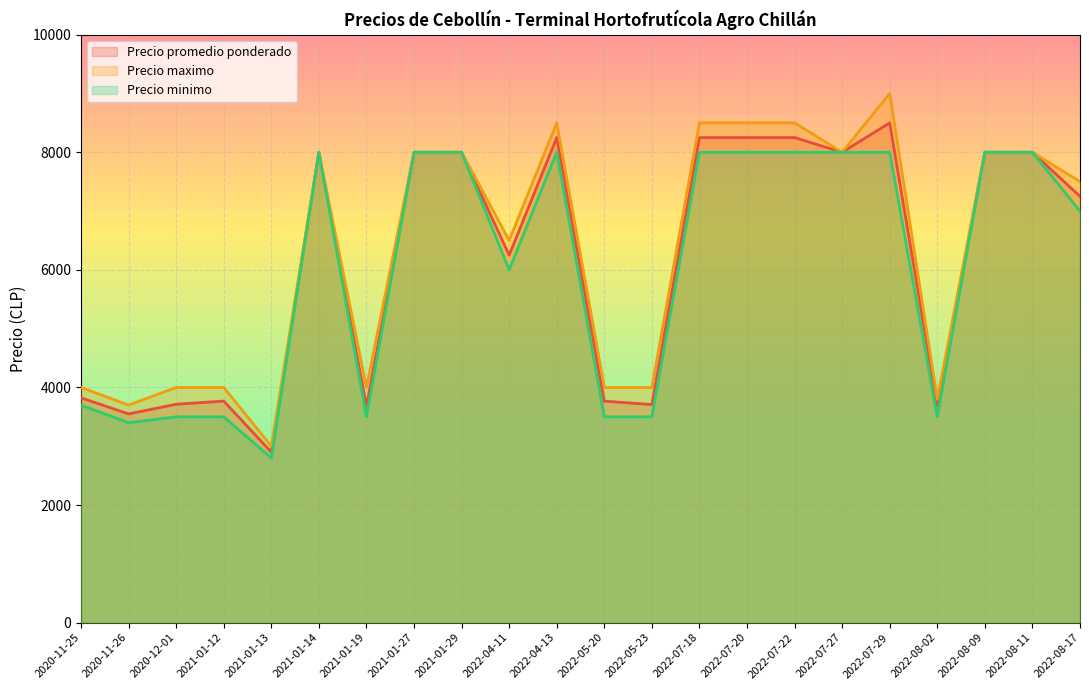

List the labels in order of Precio minimo value, largest first.

2021-01-14, 2021-01-27, 2021-01-29, 2022-04-13, 2022-07-18, 2022-07-20, 2022-07-22, 2022-07-27, 2022-07-29, 2022-08-09, 2022-08-11, 2022-08-17, 2022-04-11, 2020-11-25, 2020-12-01, 2021-01-12, 2021-01-19, 2022-05-20, 2022-05-23, 2022-08-02, 2020-11-26, 2021-01-13